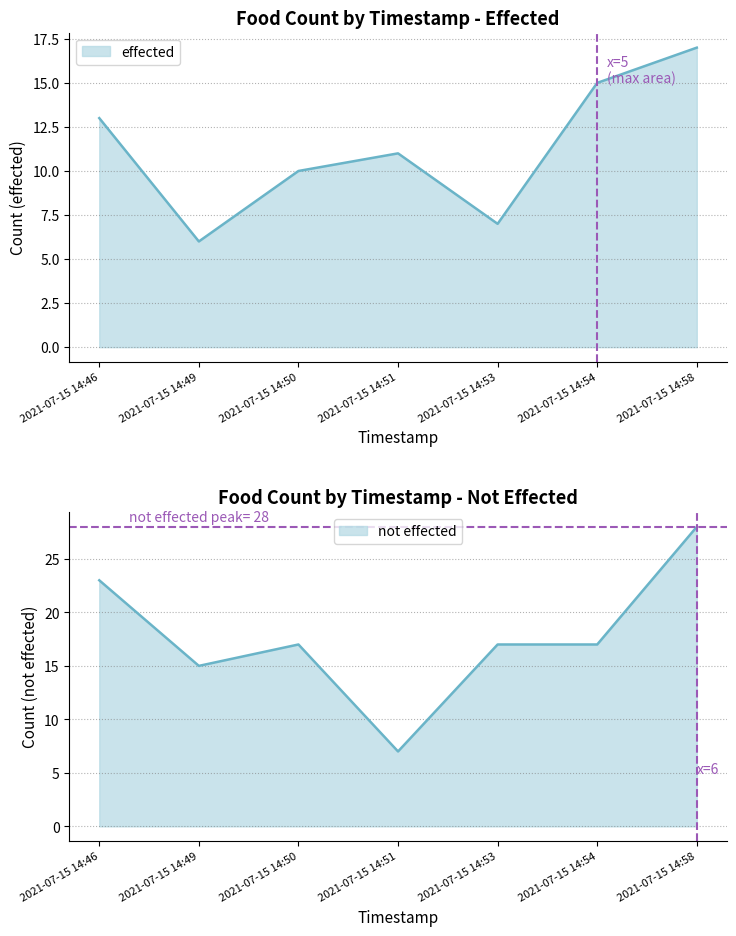

True or false: effected and not effected intersect in this chart.

True